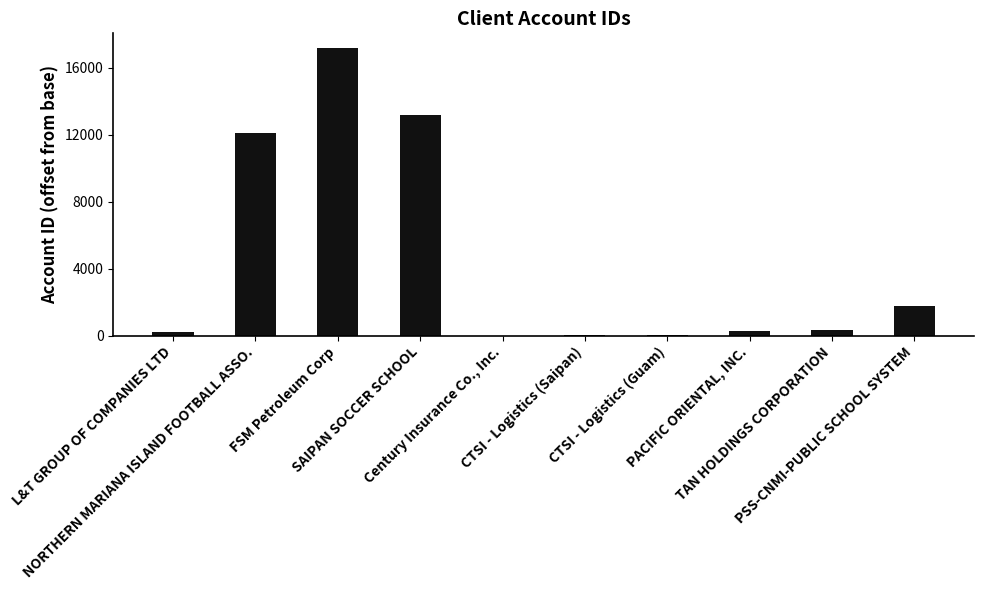

What is the maximum value shown in the chart?

17180